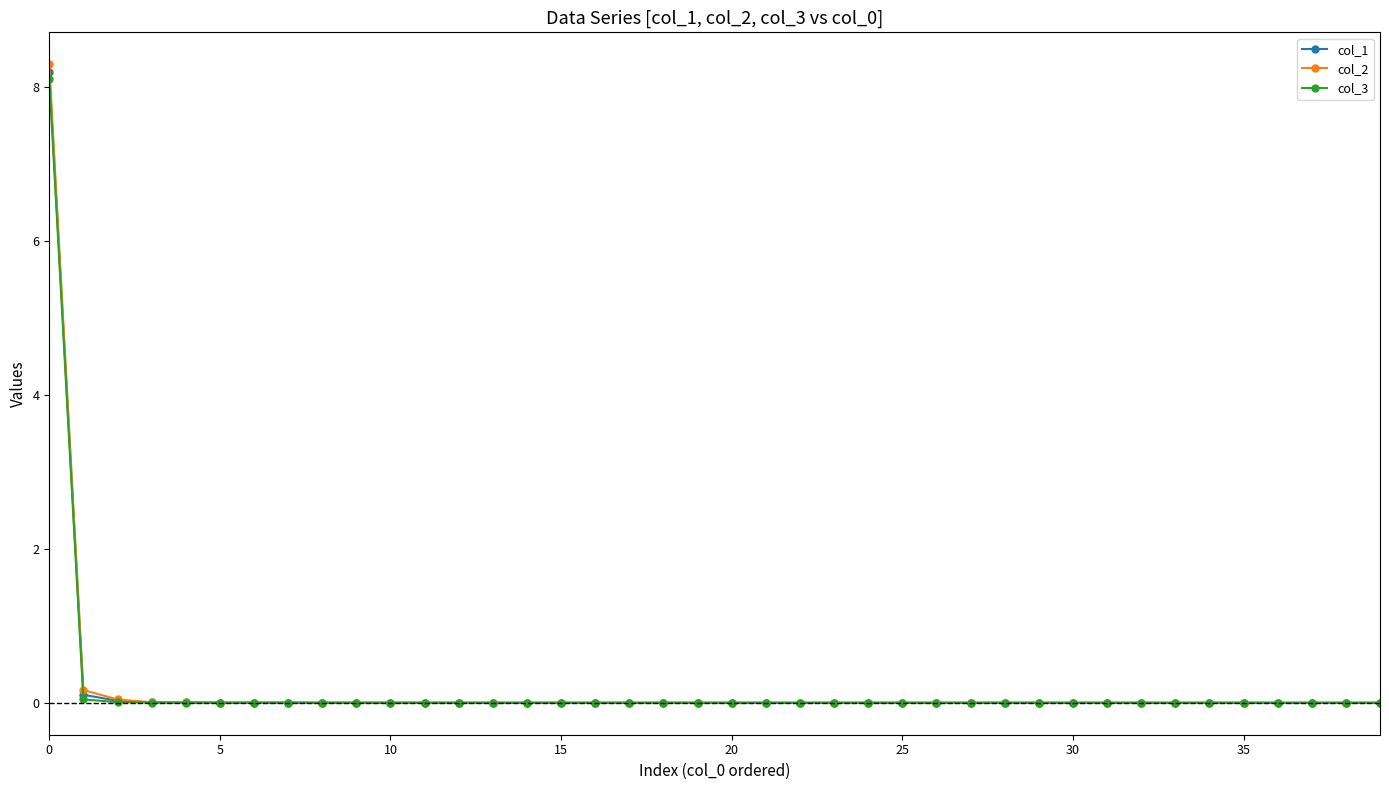

How many distinct data groups are displayed?

3